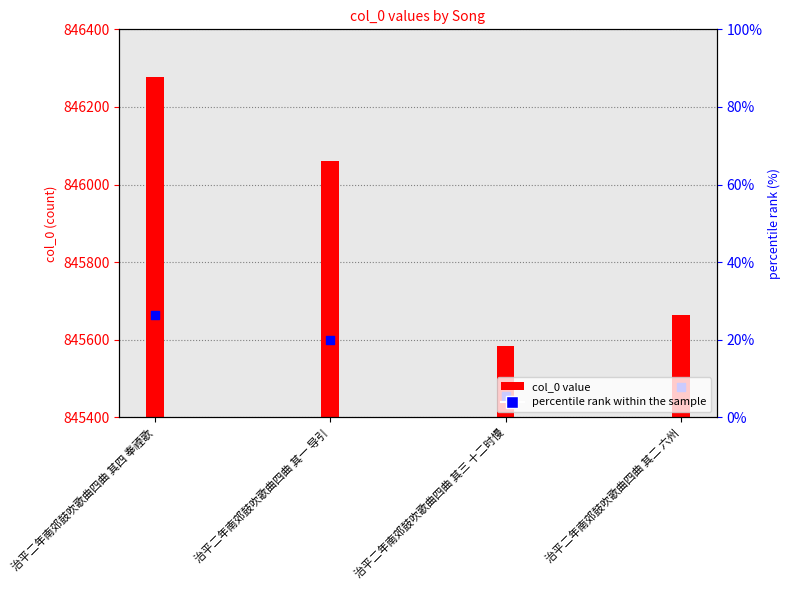

What is the ratio of the value at 治平二年南郊鼓吹歌曲四曲 其一 导引 to the value at 治平二年南郊鼓吹歌曲四曲 其三 十二时慢?

1.0